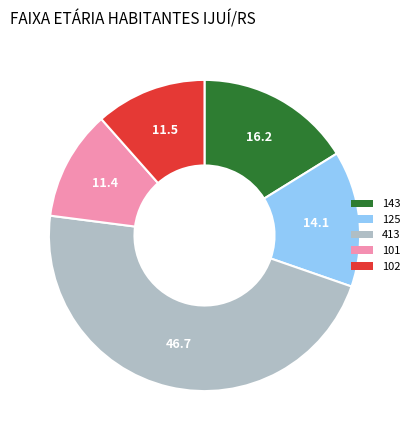

What is the largest slice in the pie chart?

413